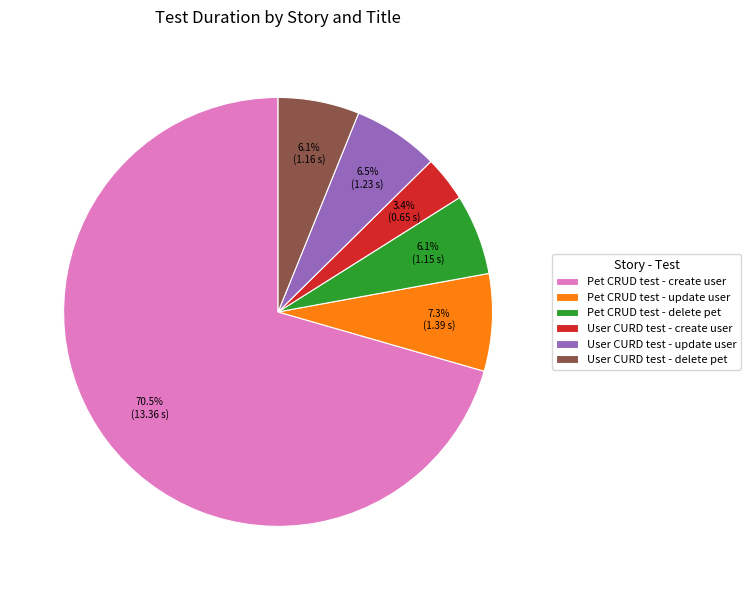

What portion of the pie excludes User CURD test - delete pet?

93.9%